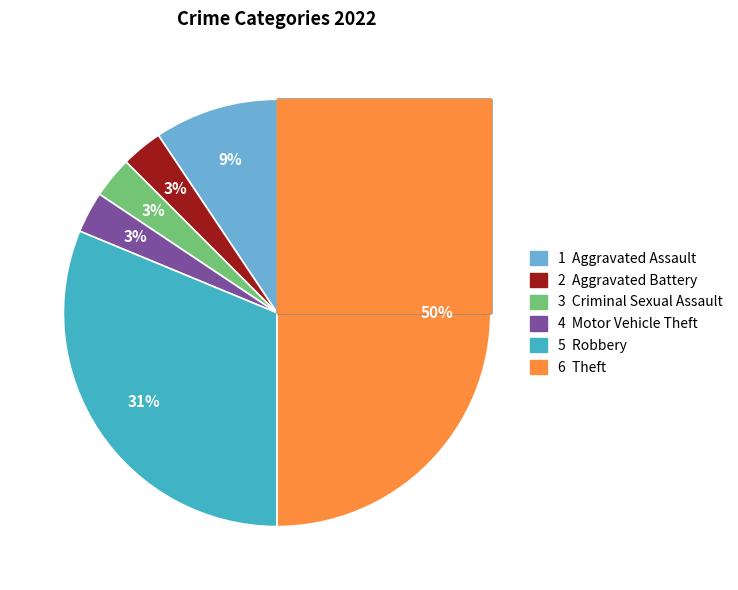

To the nearest percent, what is the difference between the largest and smallest slice percentages?

47%